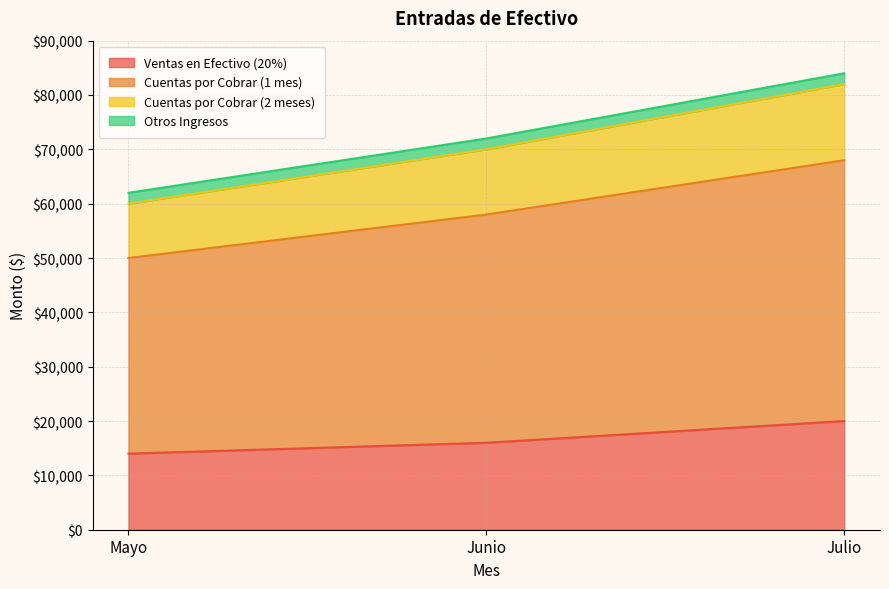

What position from the right is Junio?

2